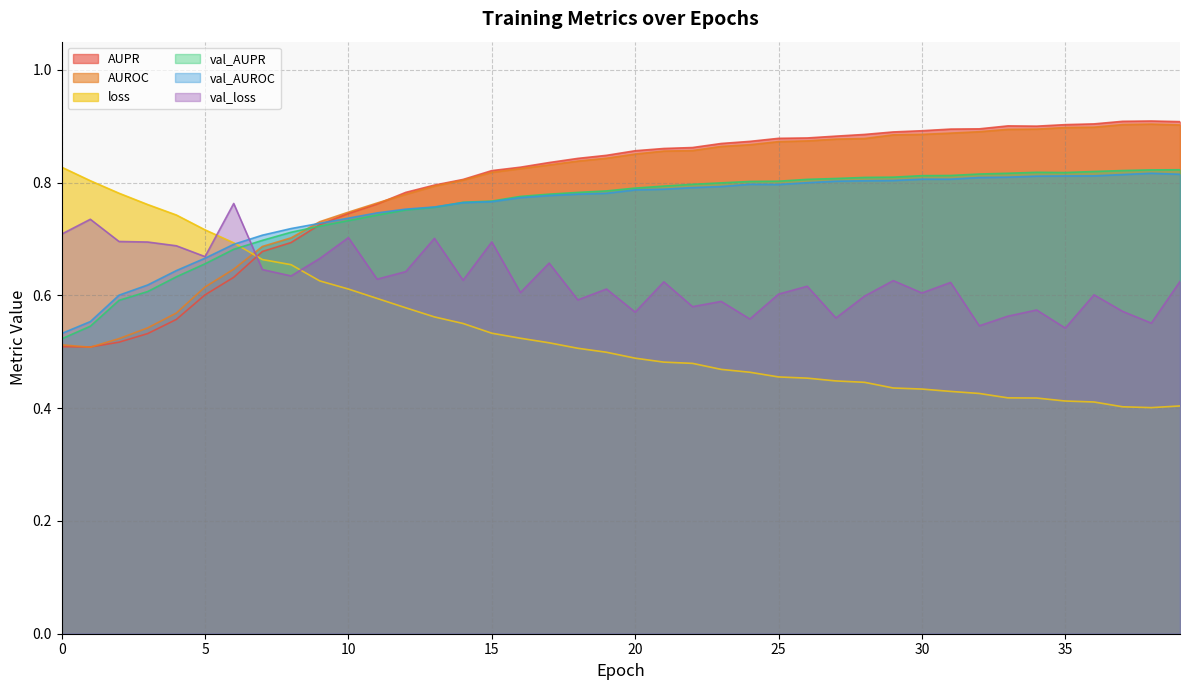

What is the maximum value shown in the chart?

0.9